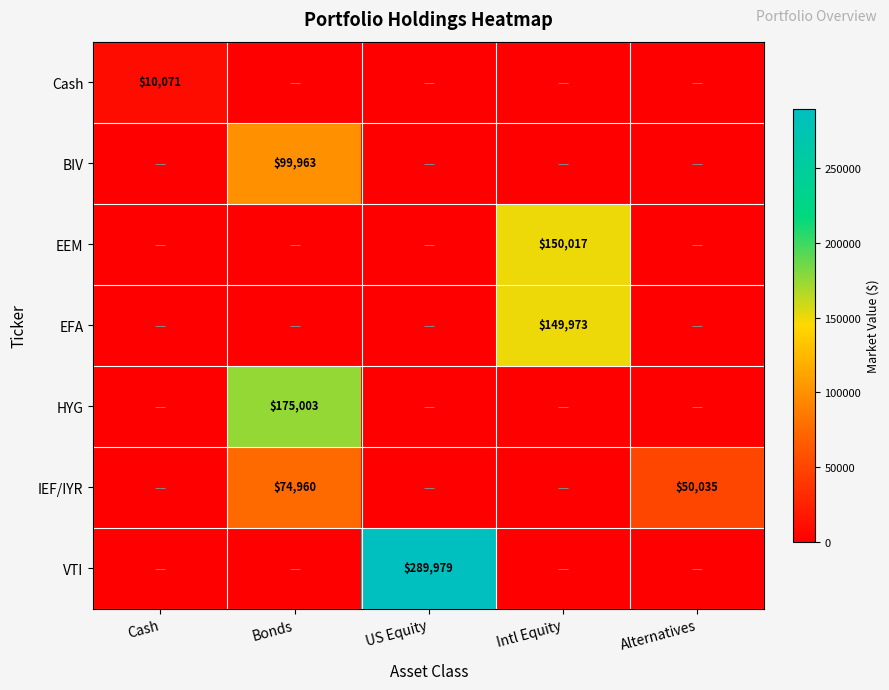

At which label is BIV closest to 49981?

Cash